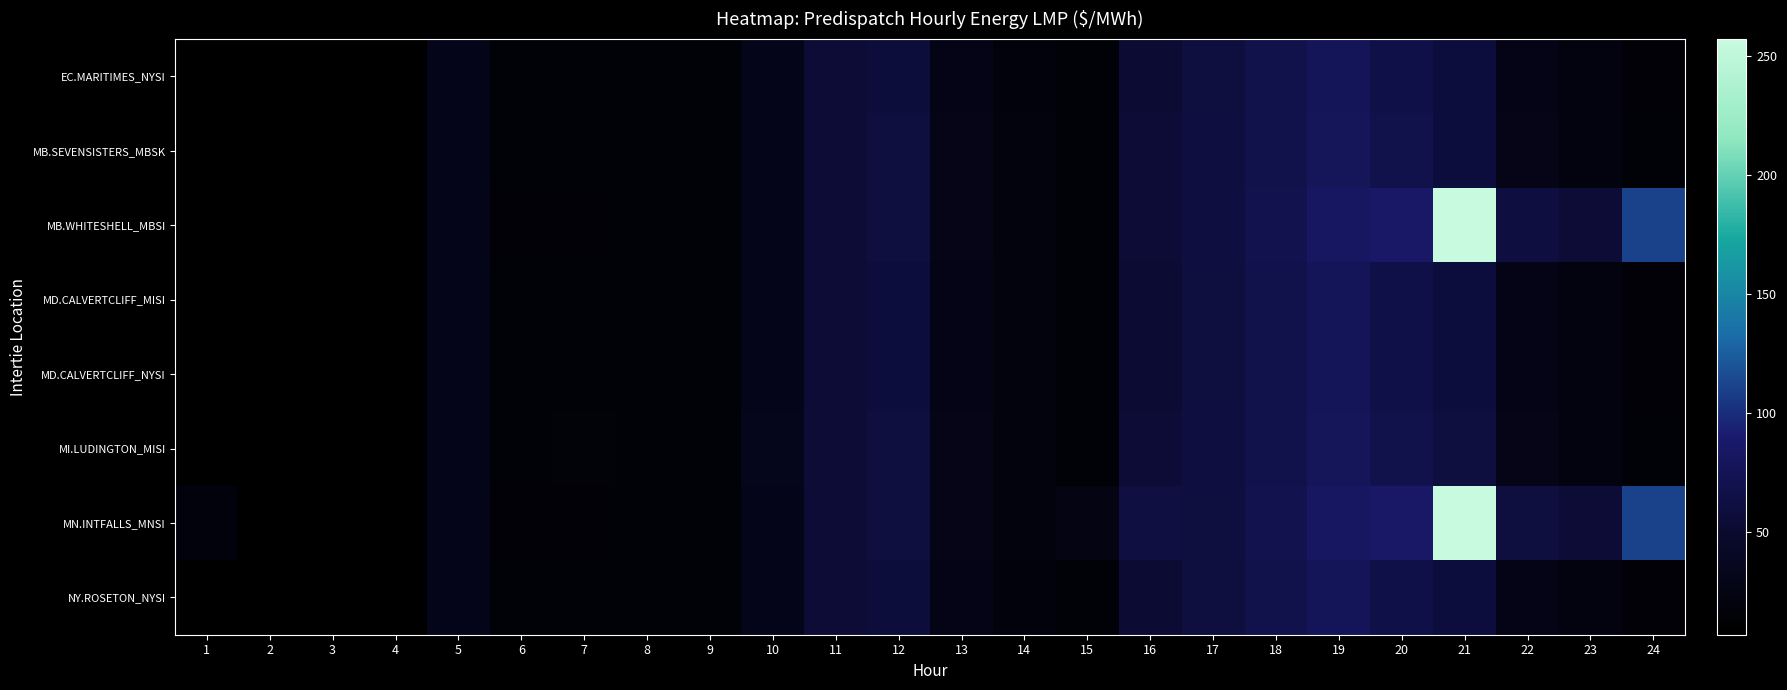

What is the total value across all series at 23?

237.2